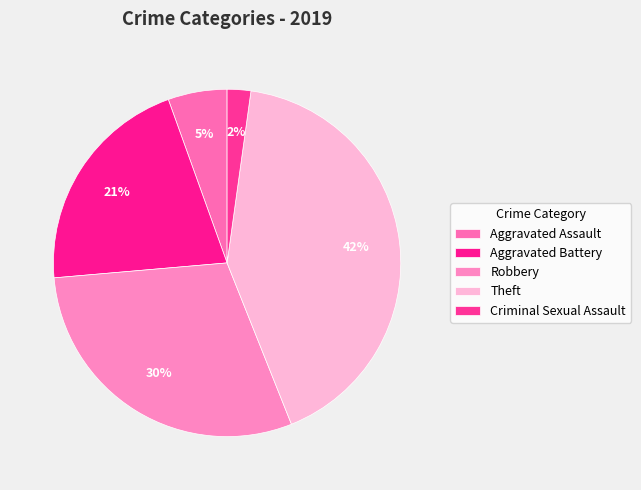

How many slices are in this pie chart?

5